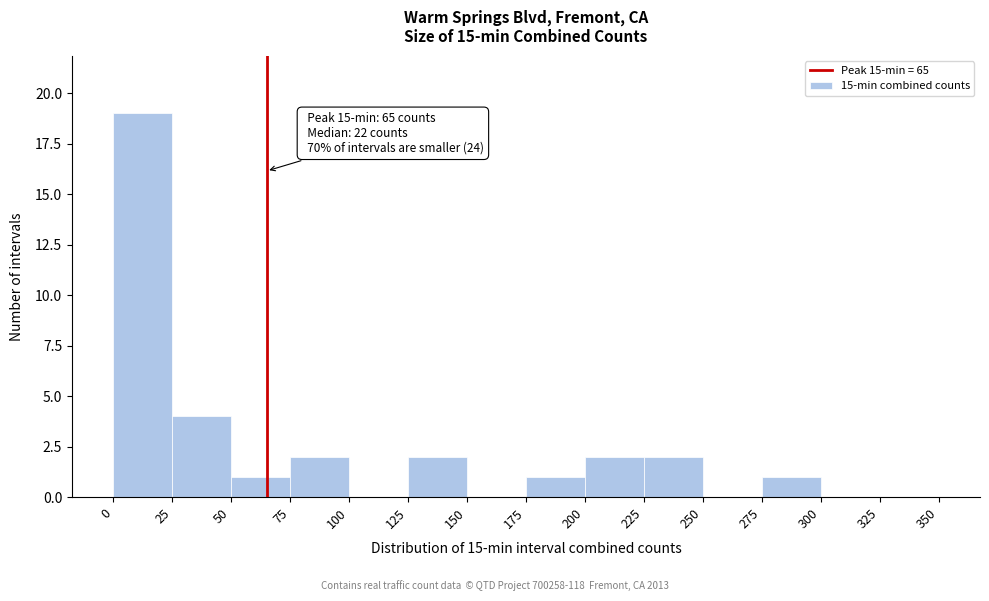

Over which range of the x-axis is the bar tallest?

0 to 25